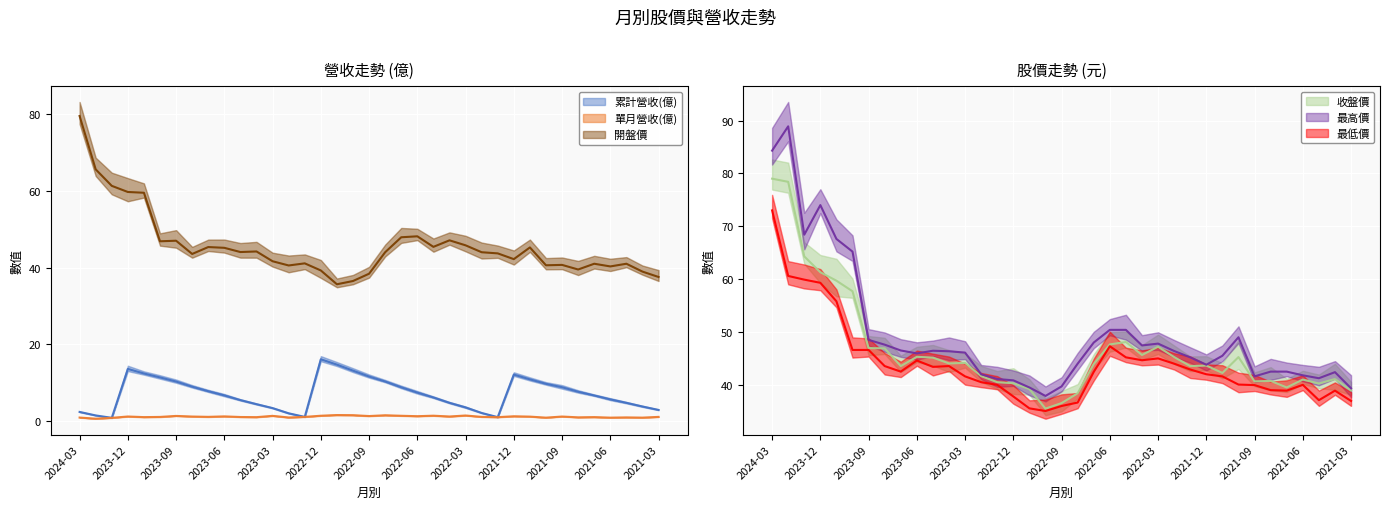

What is the label of the 34th point from the right?

2023-12